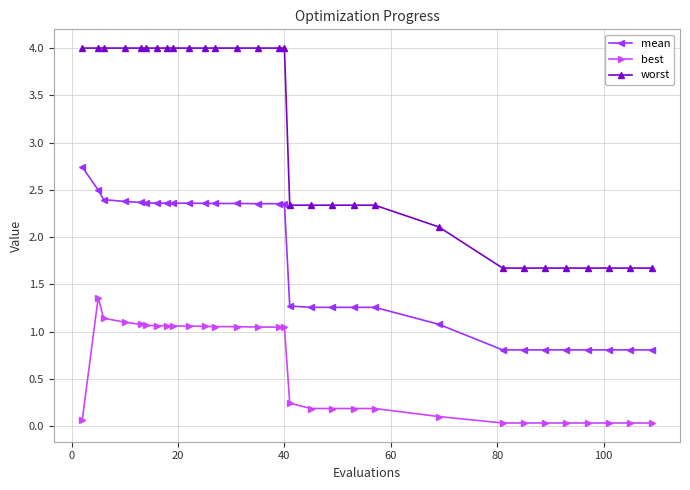

What is the difference between the maximum and second lowest values in the mean series?

1.9